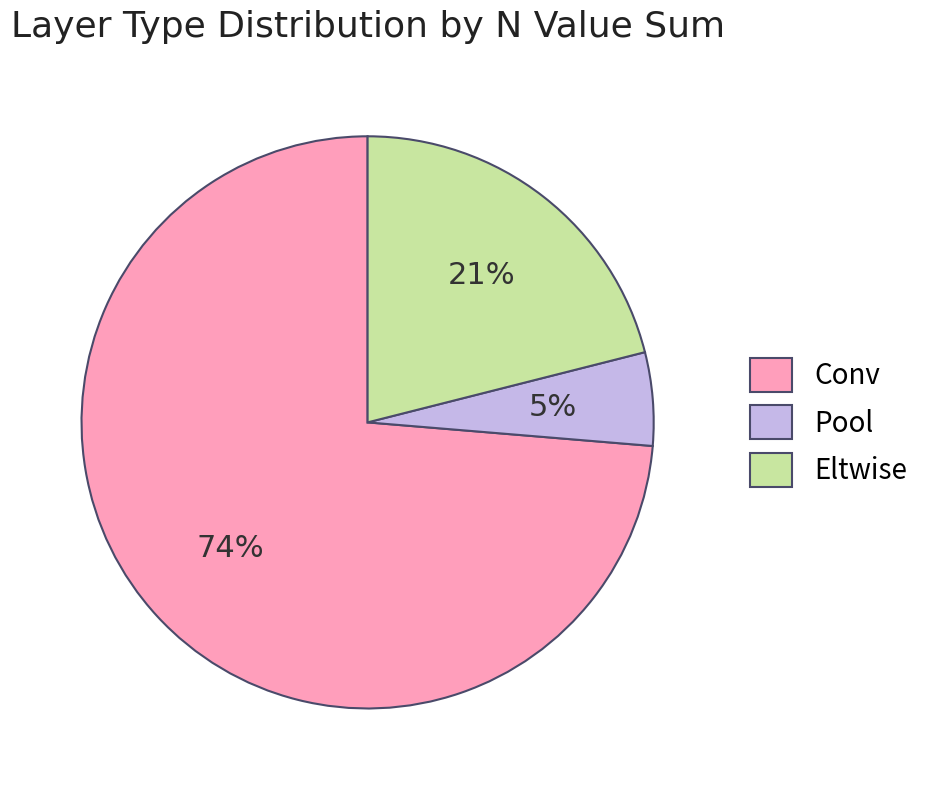

Rank the categories by value from highest to lowest.

Conv, Eltwise, Pool